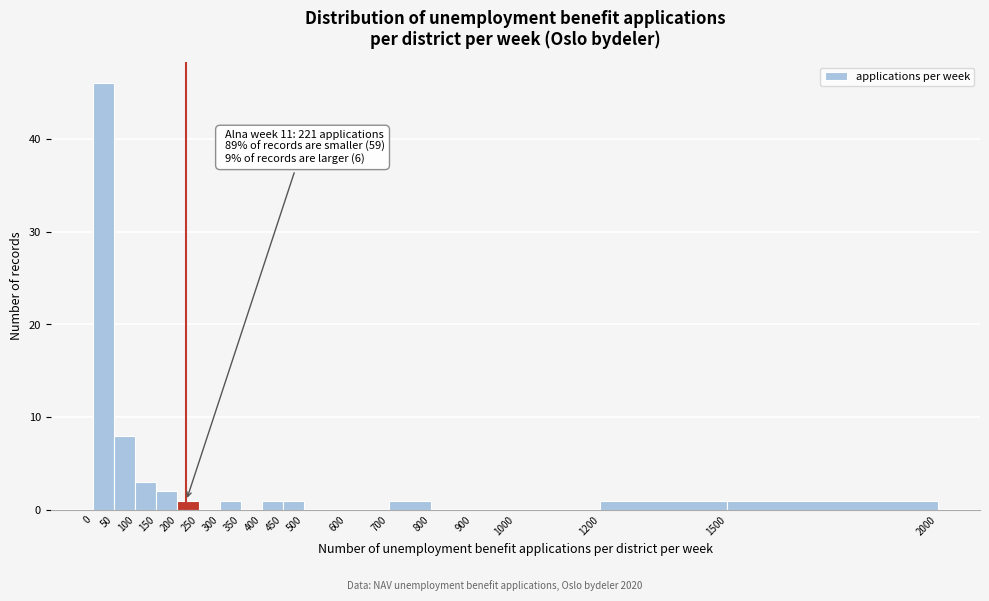

Over which range of the x-axis is the bar tallest?

0 to 50